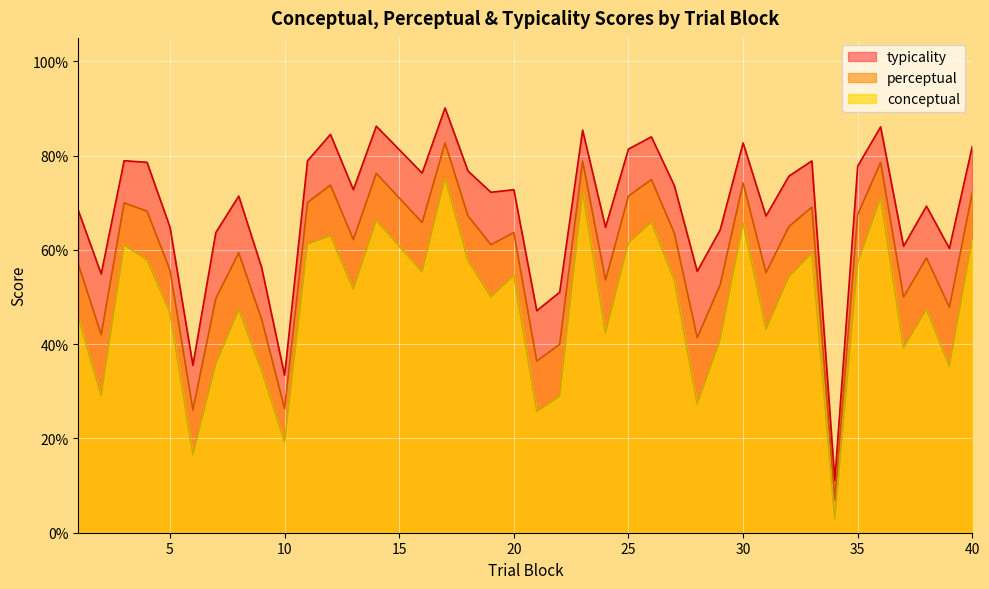

What is the difference between the highest and lowest values at 16?

21.0